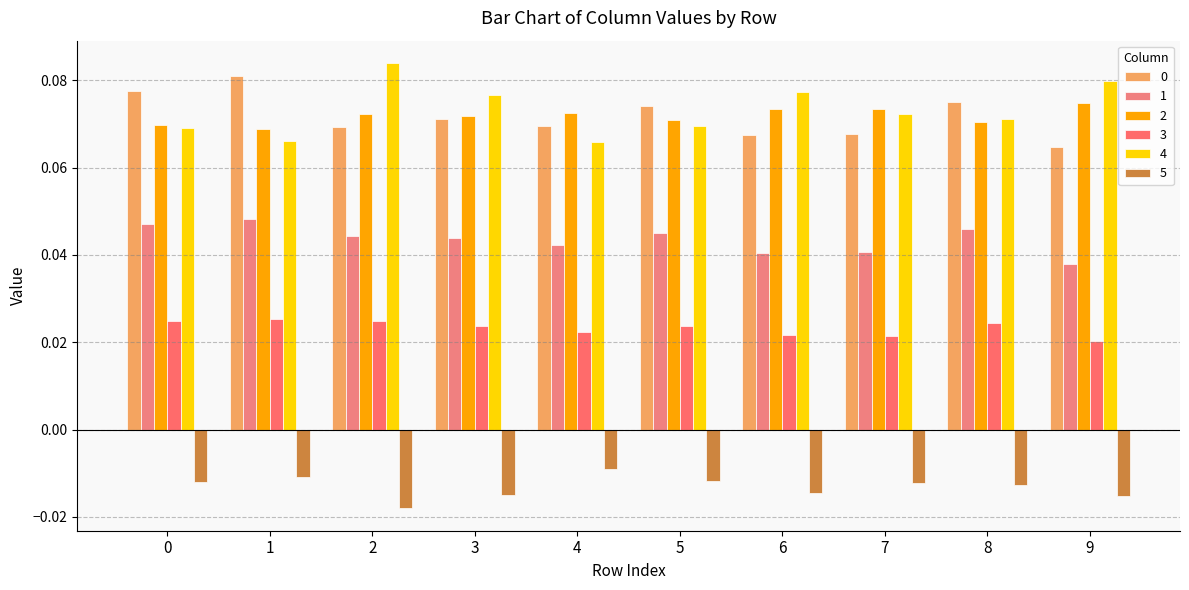

Is it true that 0 equals 0.1 at 0?

True